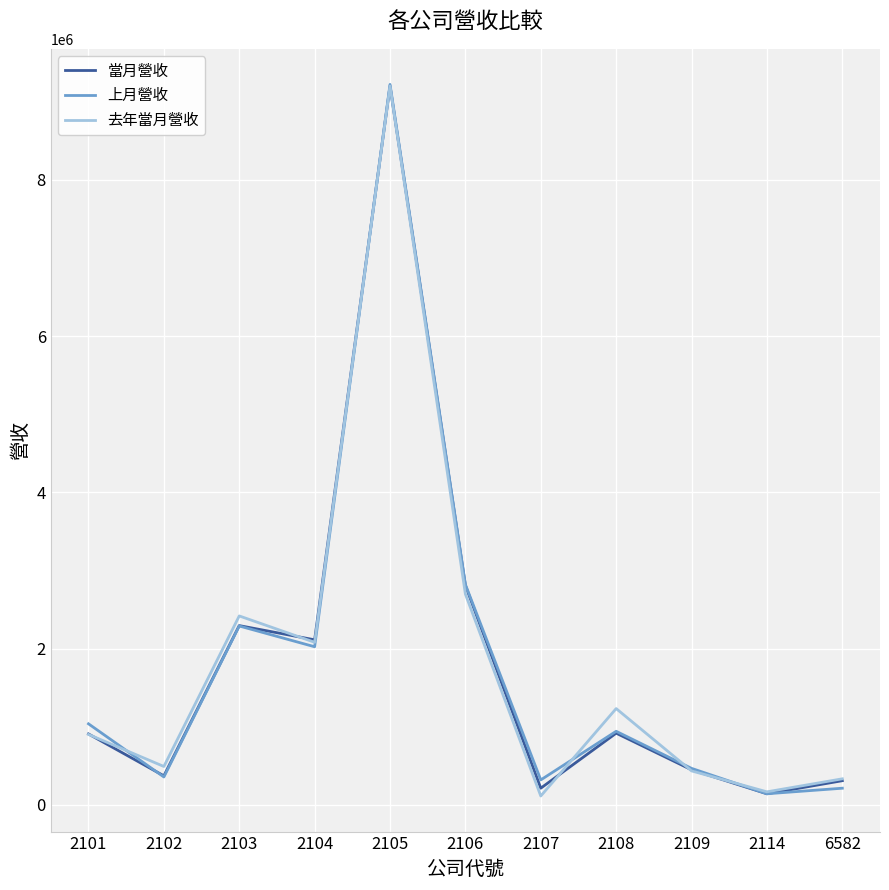

True or false: 上月營收 has a value of 800003 at 2109.

False